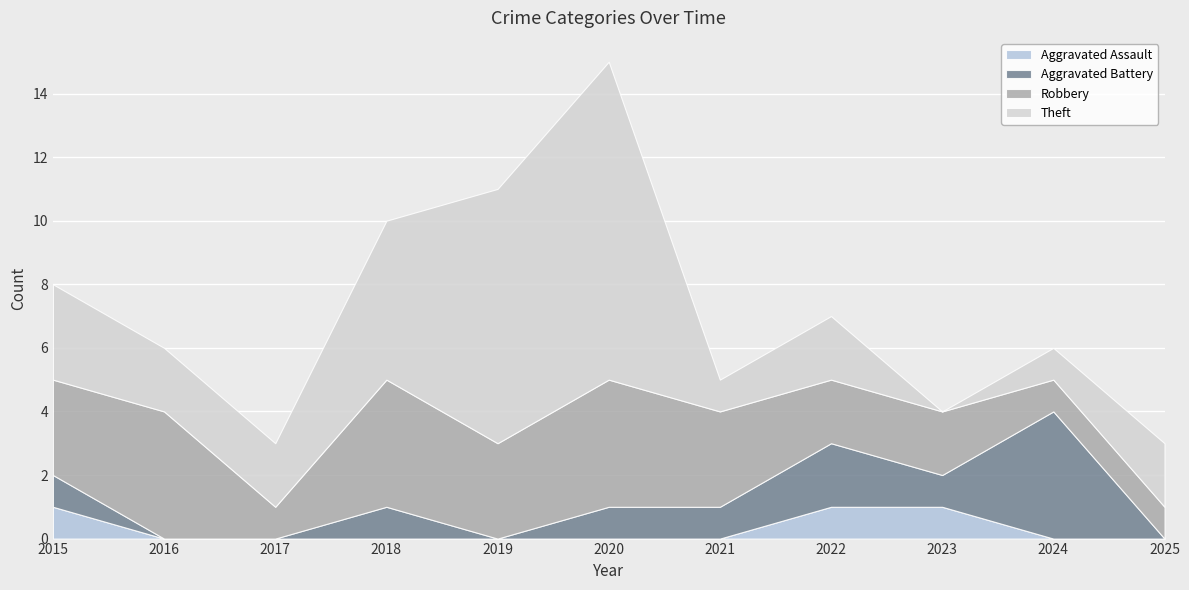

At which category is the sum across all series the highest?

2020